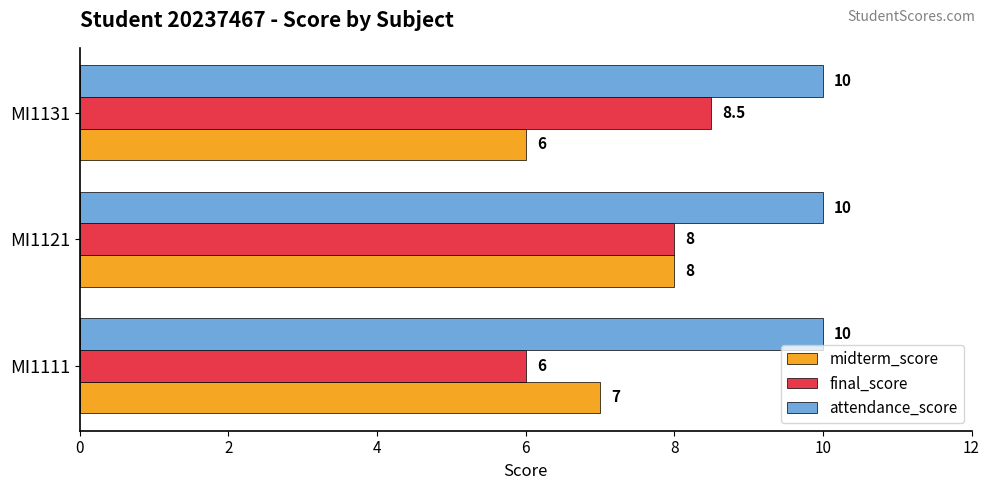

What is the sum of all attendance_score values?

30.0